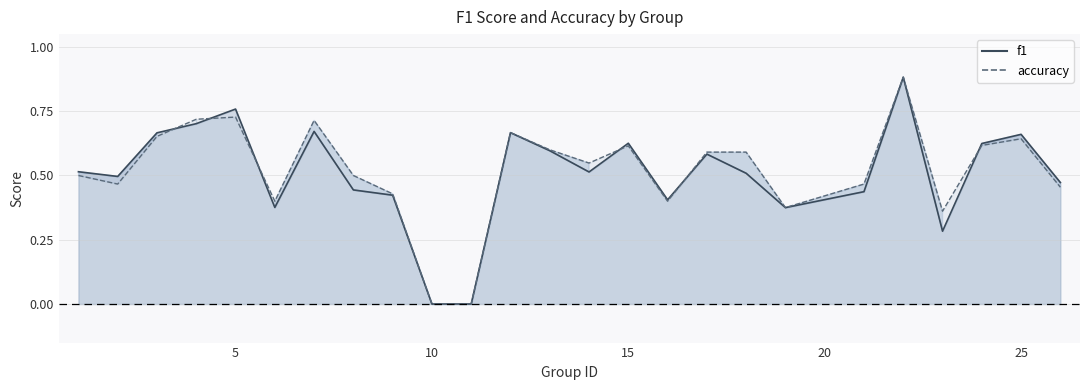

Does the chart display data point markers on the line(s)?

No